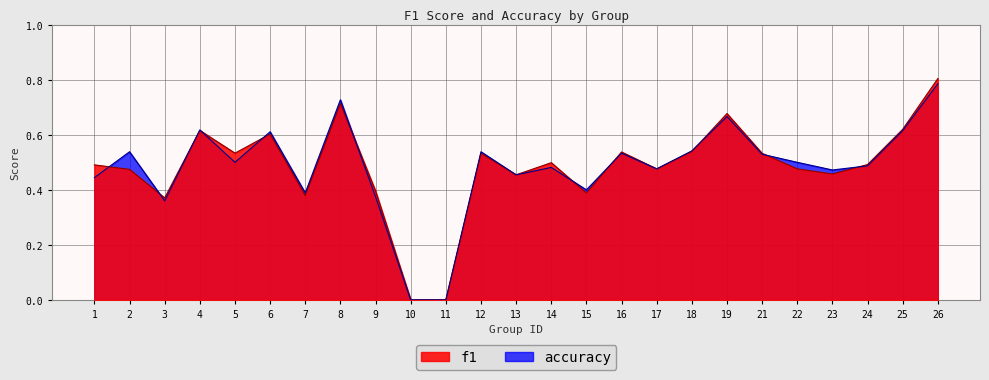

What is the maximum value shown in the chart?

0.8